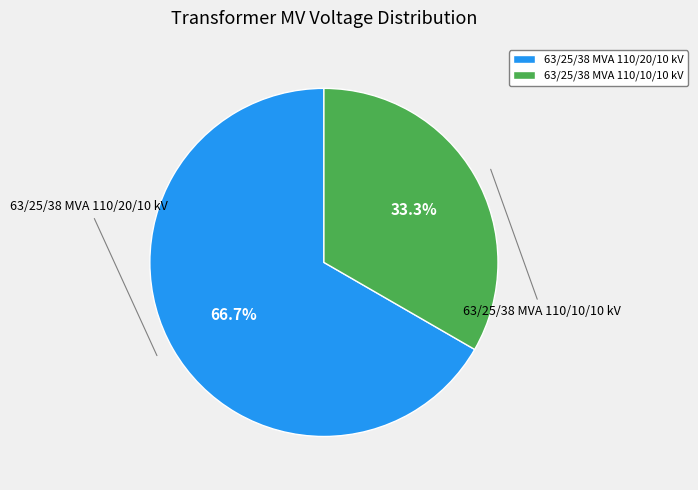

Which category has the smallest portion of the pie?

63/25/38 MVA 110/10/10 kV